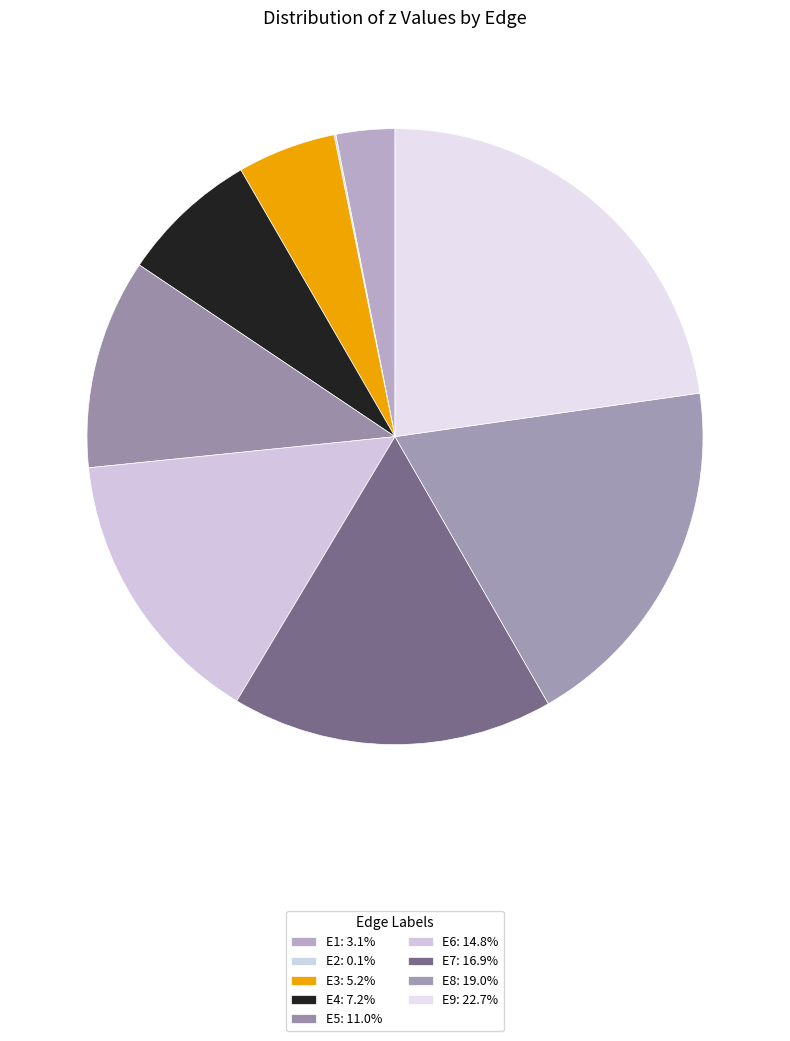

Is it true that E2 is 0% of the pie?

True